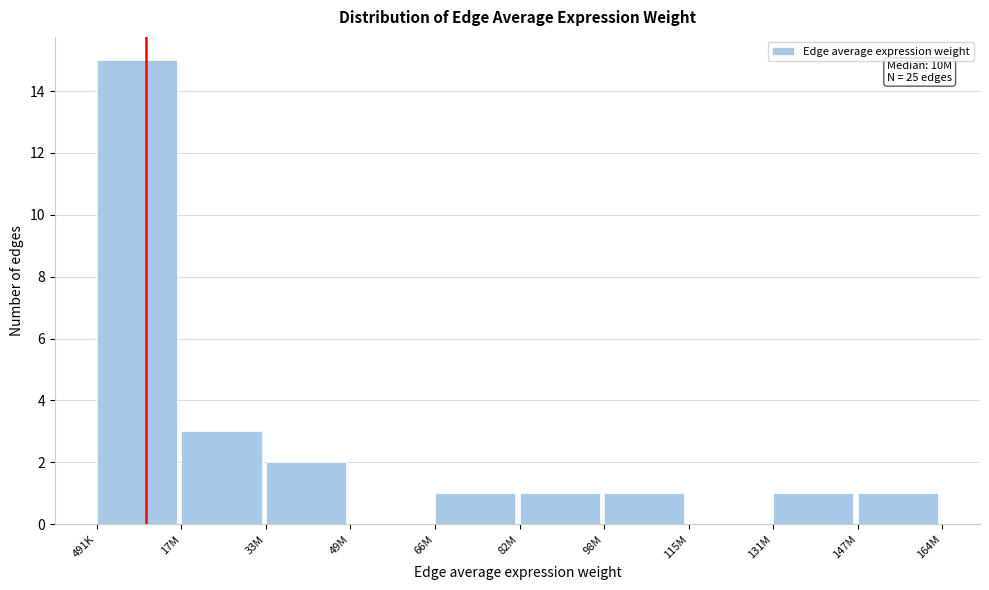

Reading right to left, what are all the values shown in this chart?

147M=1	131M=1	115M=0	98M=1	82M=1	66M=1	49M=0	33M=2	17M=3	491K=15